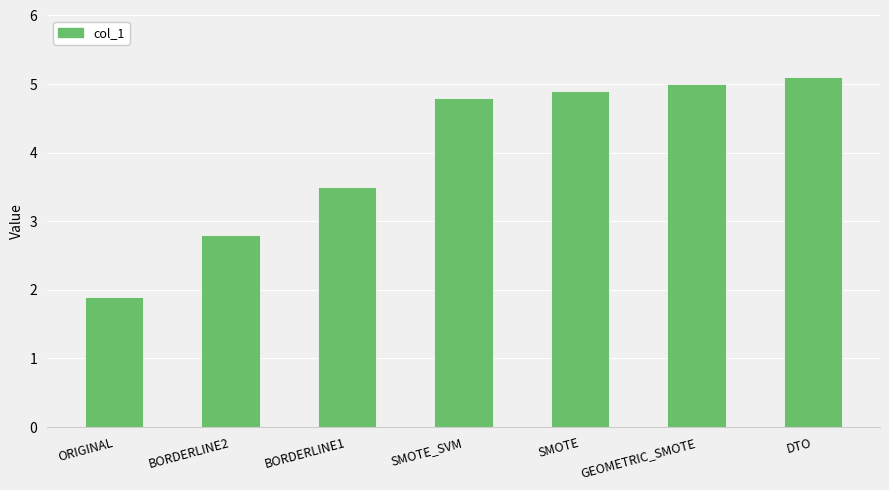

What is the sum of the values at GEOMETRIC_SMOTE and SMOTE?

9.9